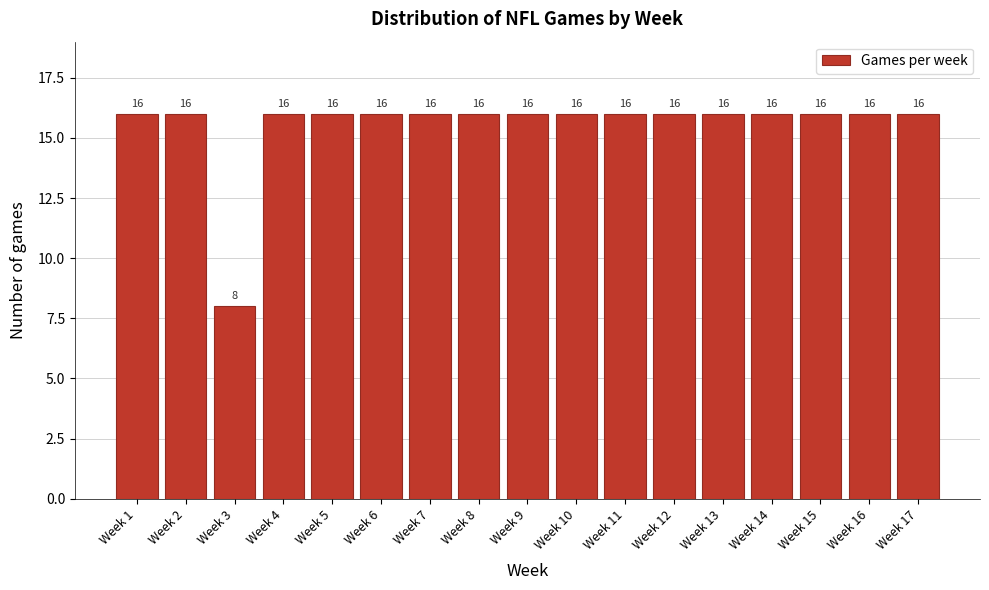

Reading left to right, list all the values displayed in this chart.

Week 1=16	Week 2=16	Week 3=8	Week 4=16	Week 5=16	Week 6=16	Week 7=16	Week 8=16	Week 9=16	Week 10=16	Week 11=16	Week 12=16	Week 13=16	Week 14=16	Week 15=16	Week 16=16	Week 17=16